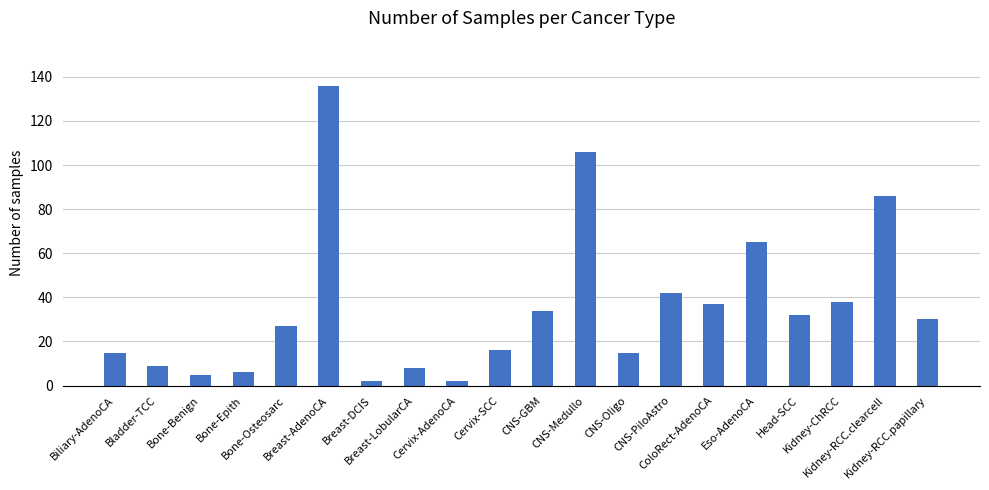

Reading left to right, extract all data points from this chart.

15	9	5	6	27	136	2	8	2	16	34	106	15	42	37	65	32	38	86	30